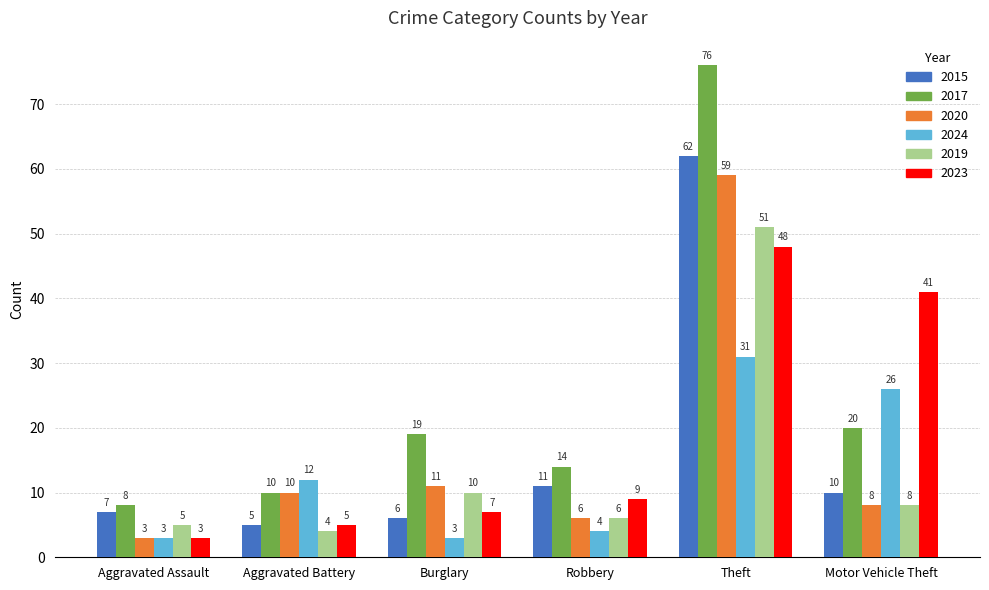

What is the maximum value for 2019?

51